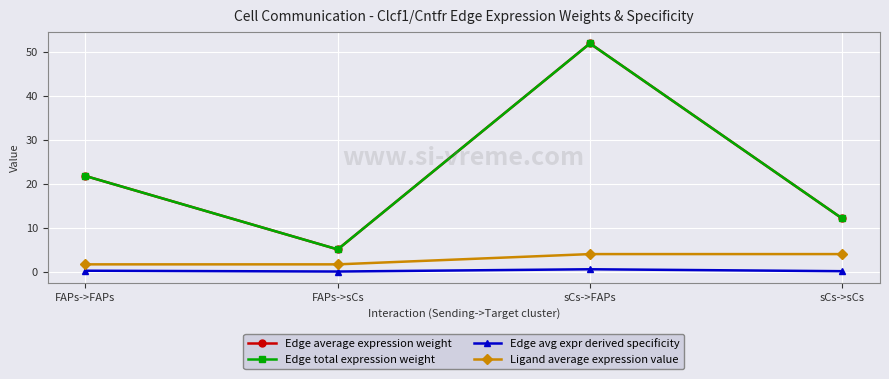

Does the chart have visible grid lines?

Yes